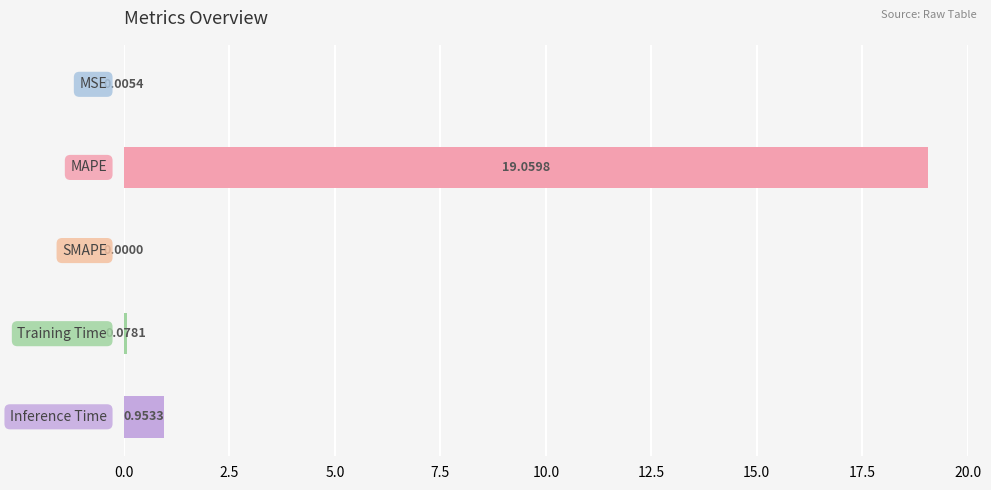

How many positive values are there?

4